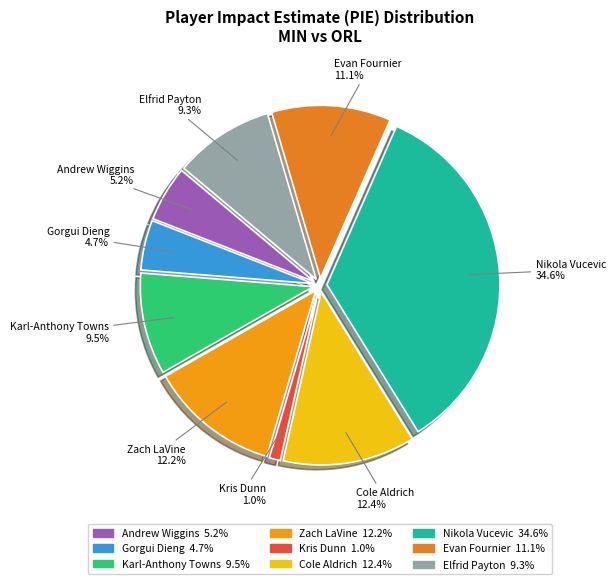

What percentage is the Elfrid Payton slice, to the nearest percent?

9%